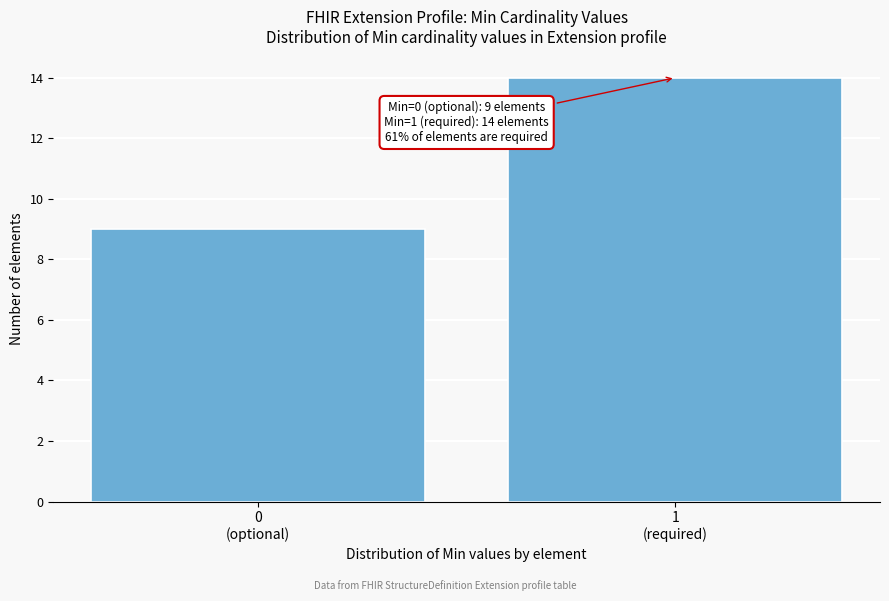

Reading left to right, what are all the values shown in this chart?

9	14